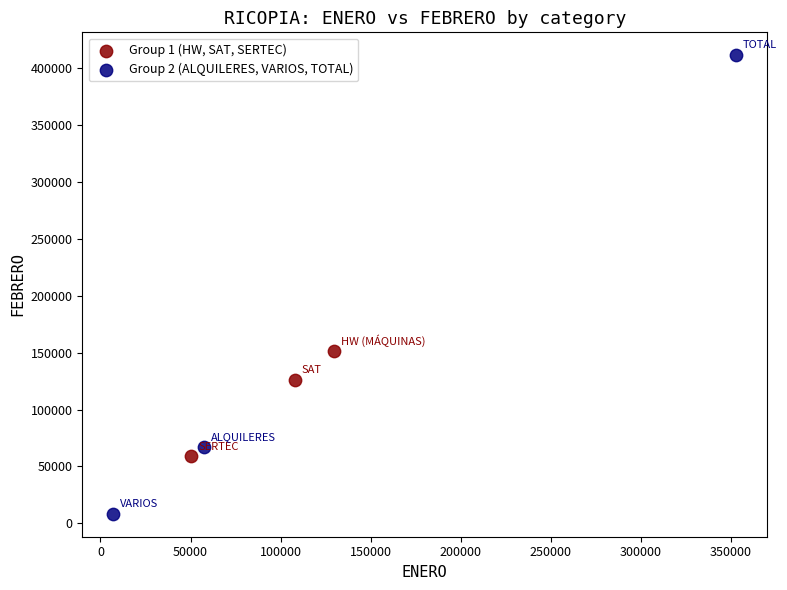

Which series has the largest Y range (max minus min)?

Group 2 (ALQUILERES, VARIOS, TOTAL)